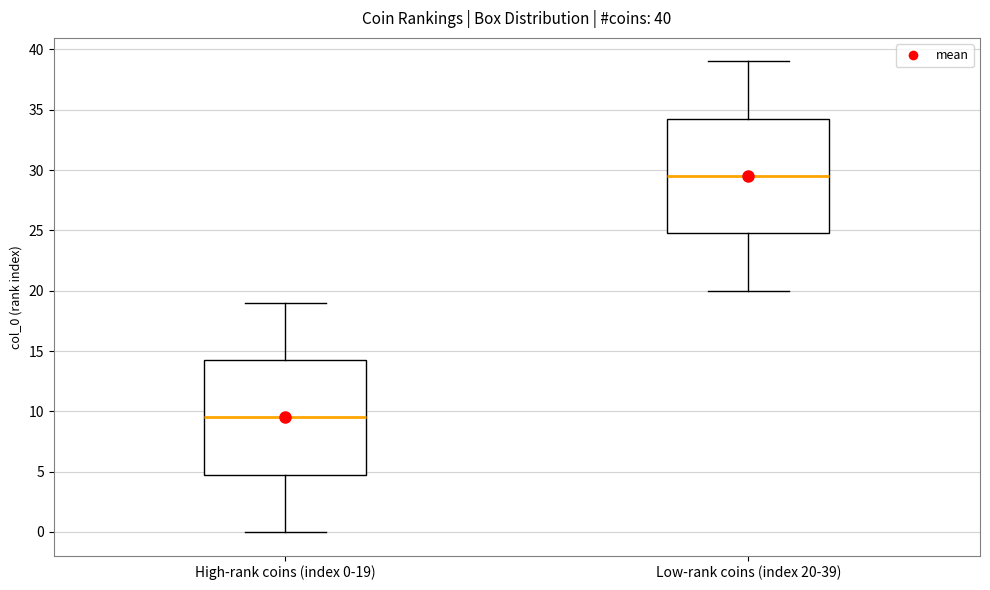

Which box's median line is the lowest?

High-rank coins (index 0-19)